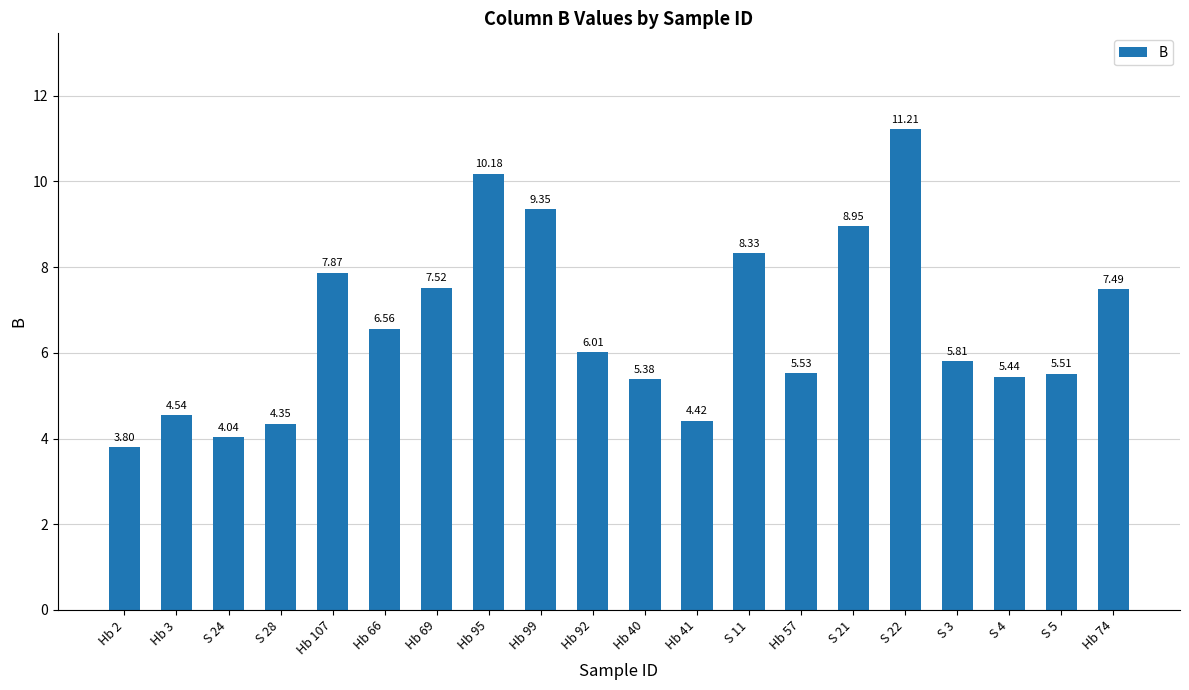

Rank the categories by value from lowest to highest.

Hb 2, S 24, S 28, Hb 41, Hb 3, Hb 40, S 4, S 5, Hb 57, S 3, Hb 92, Hb 66, Hb 74, Hb 69, Hb 107, S 11, S 21, Hb 99, Hb 95, S 22